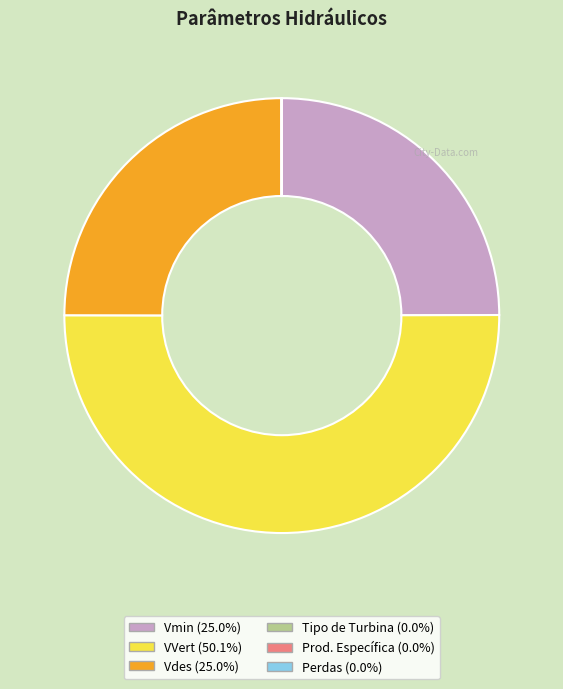

Approximately how many times larger is the value at Vmin (25.0%) compared to Vdes (25.0%)?

1.0